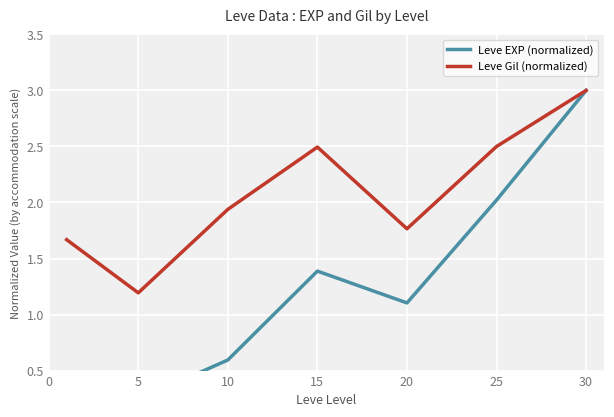

Reading right to left, what are all the values shown in this chart?

Leve EXP (normalized): 3.0	2.0	1.1	1.4	0.6	0.2	0.0
Leve Gil (normalized): 3.0	2.5	1.8	2.5	1.9	1.2	1.7